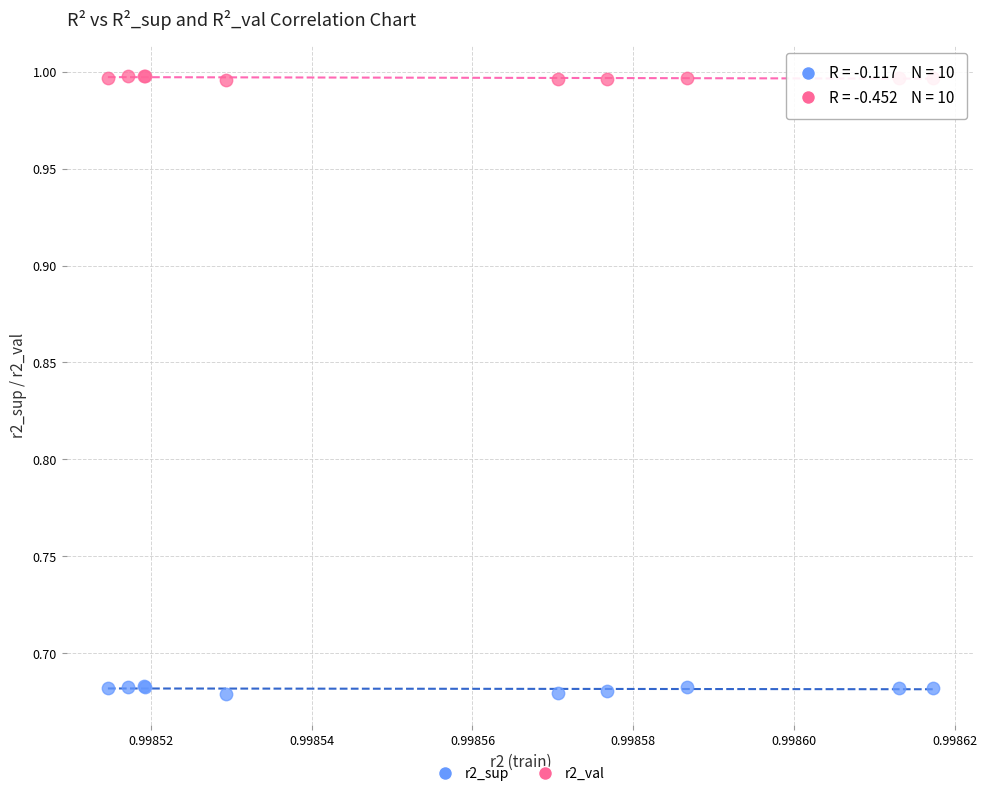

Which series contains the lowest Y value?

r2_sup